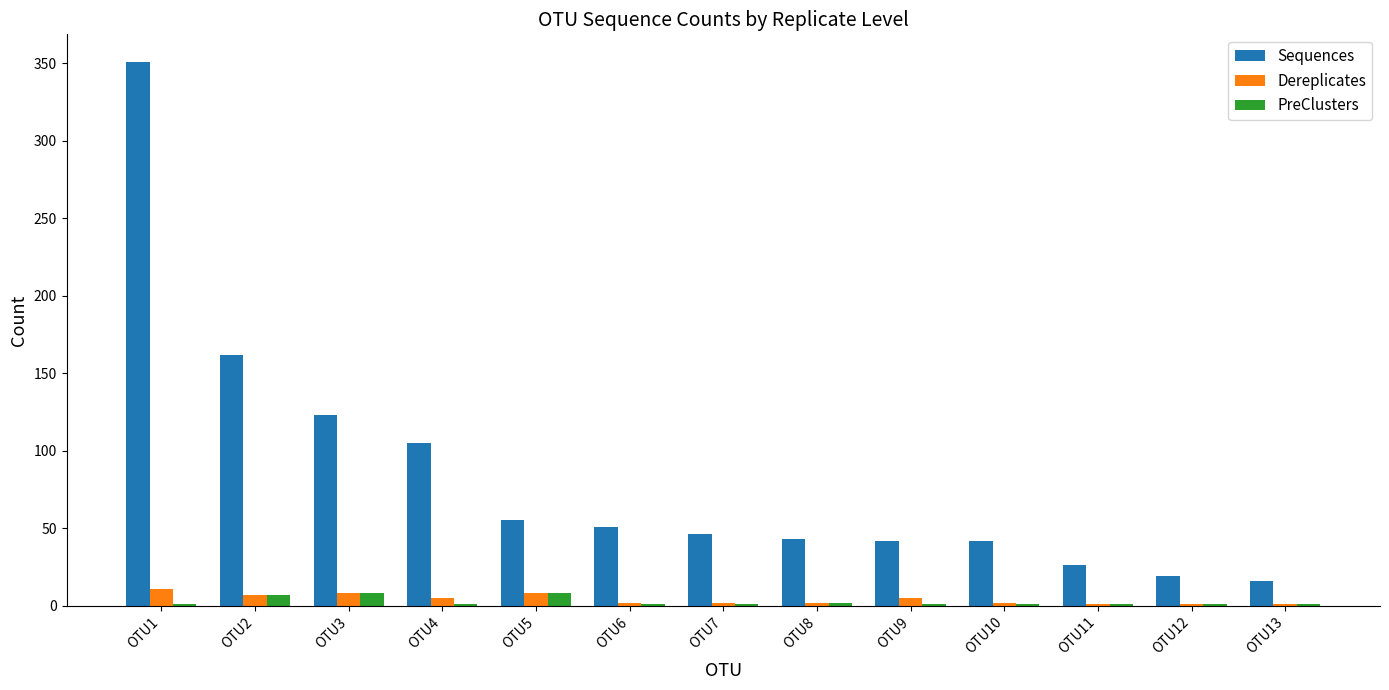

The Sequences series shows 42 at OTU9. True or false?

True